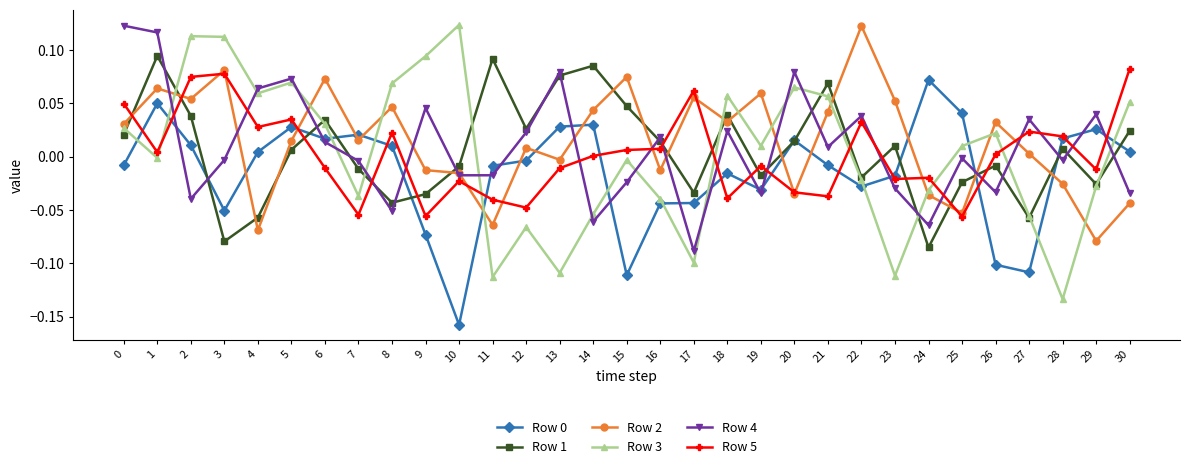

Is the value of Row 5 at 9 greater than the value of Row 3 at 16?

No